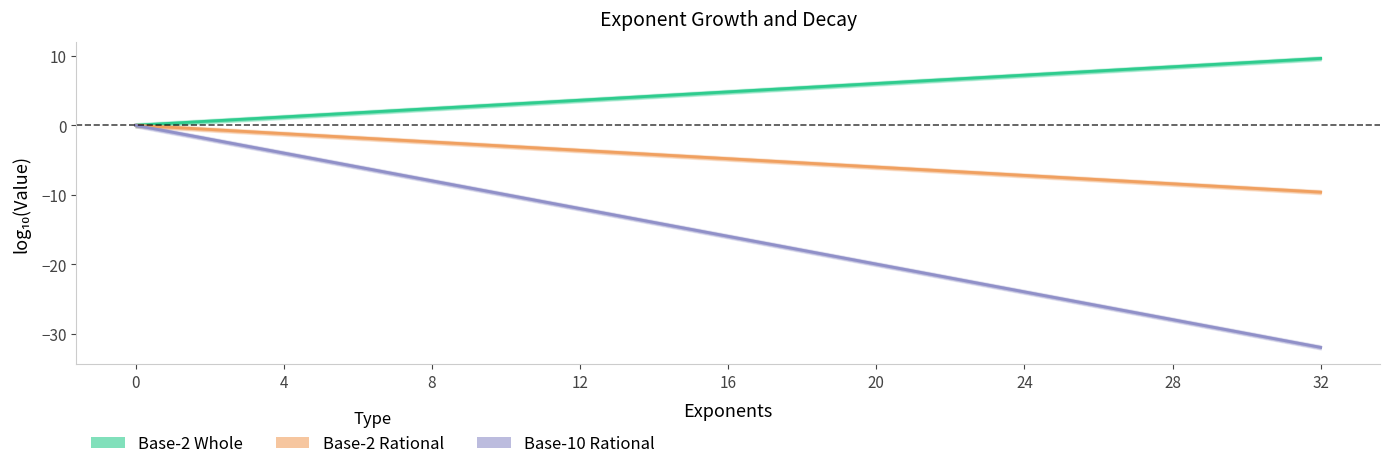

What is the spread (max minus min) of values at 28?

9.1